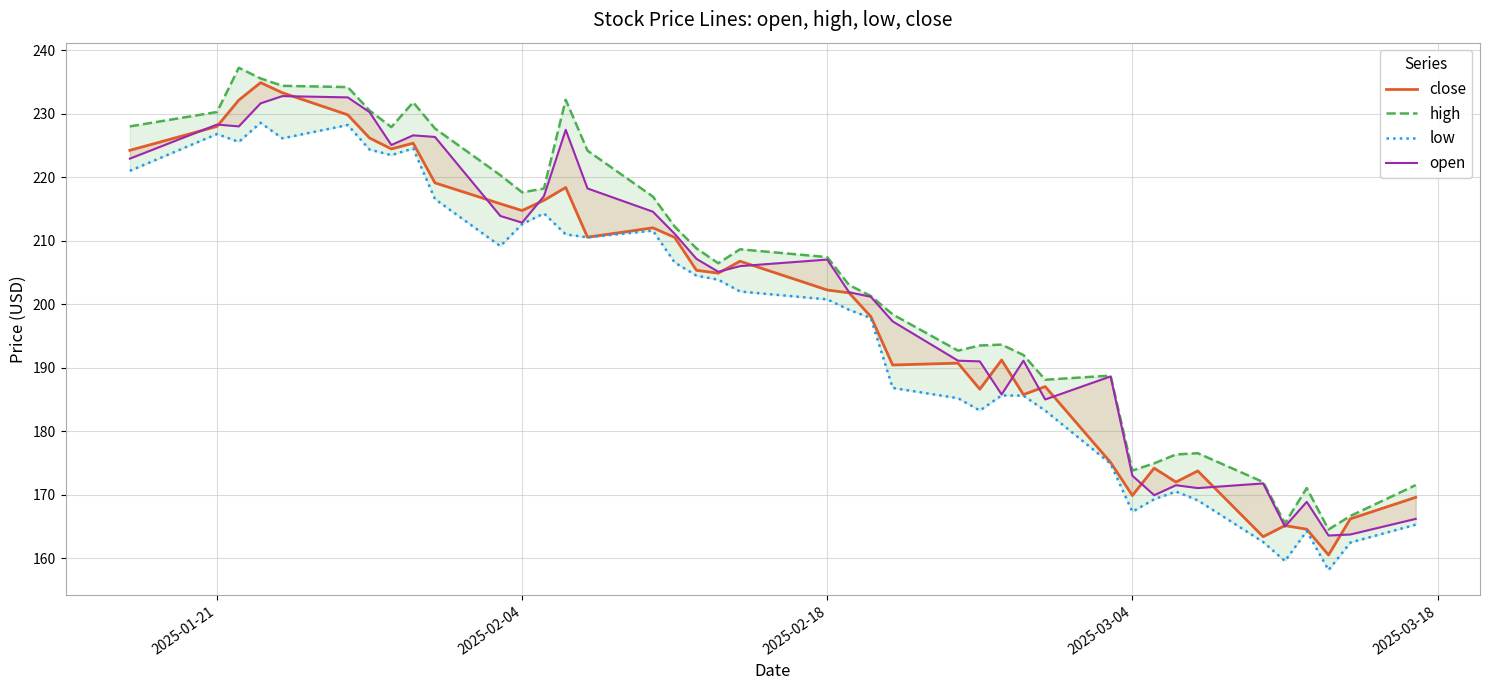

Does the chart display data point markers on the line(s)?

No